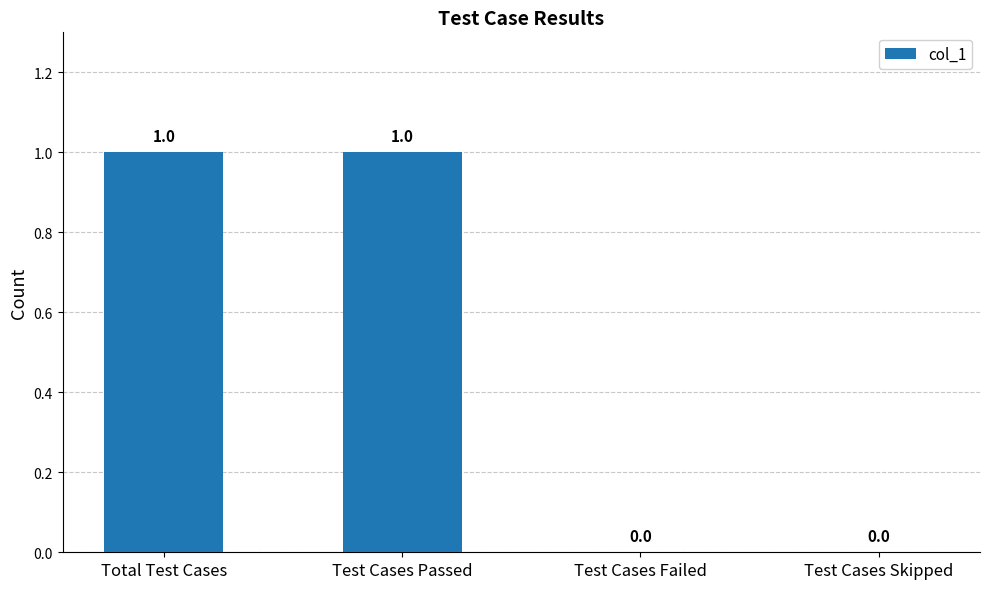

The chart shows a value of -1 at Test Cases Failed. True or false?

False